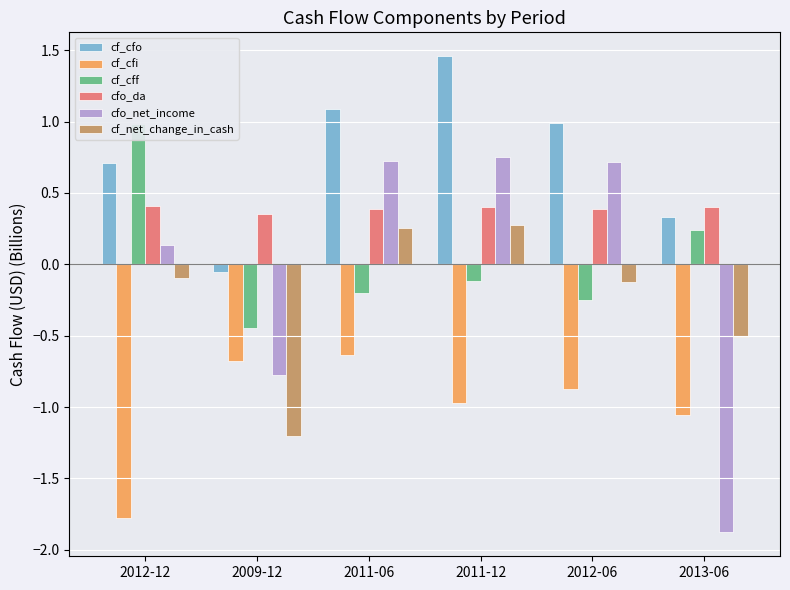

Does the chart contain stacked bars?

No